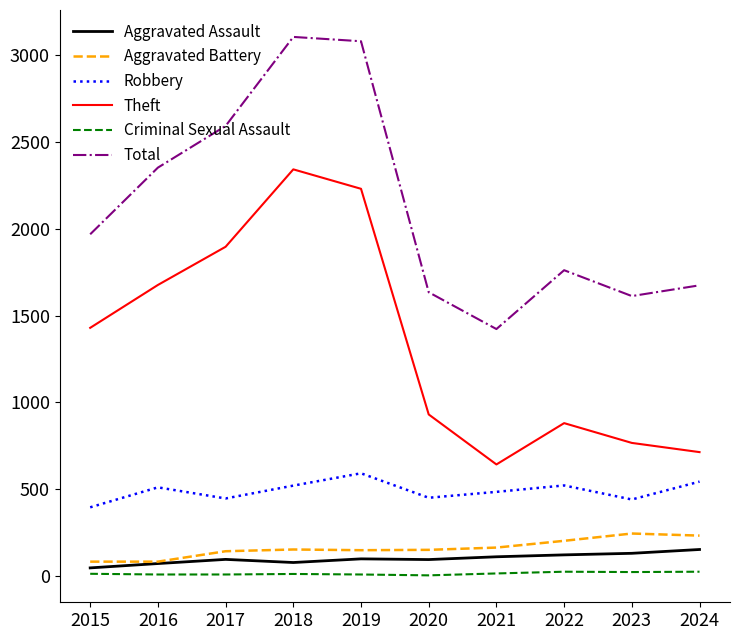

What is the spread (max minus min) of values at 2023?

1590